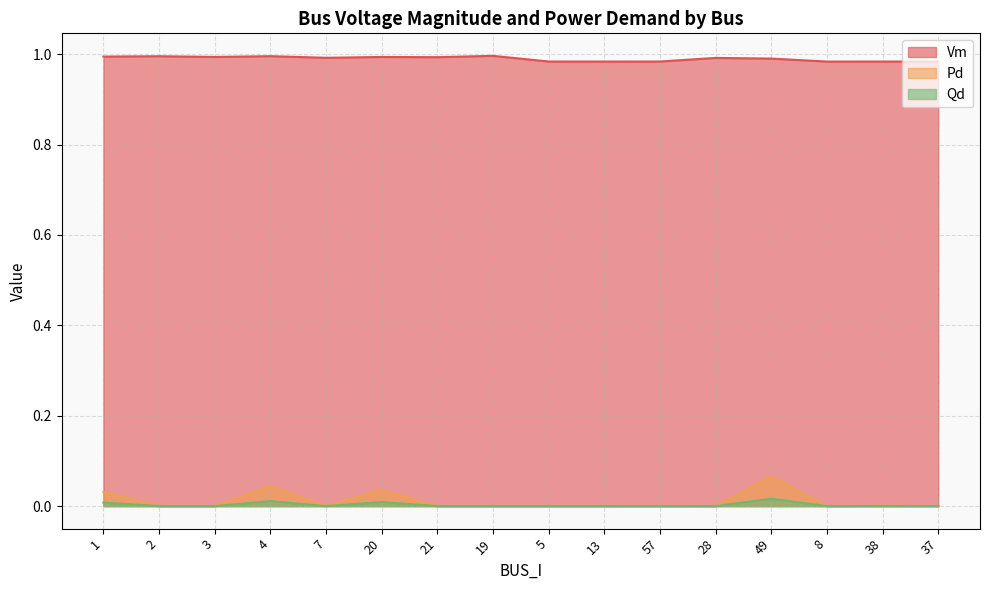

Rank the categories by Qd value from highest to lowest.

49, 4, 20, 1, 38, 37, 57, 2, 3, 7, 21, 19, 5, 13, 28, 8